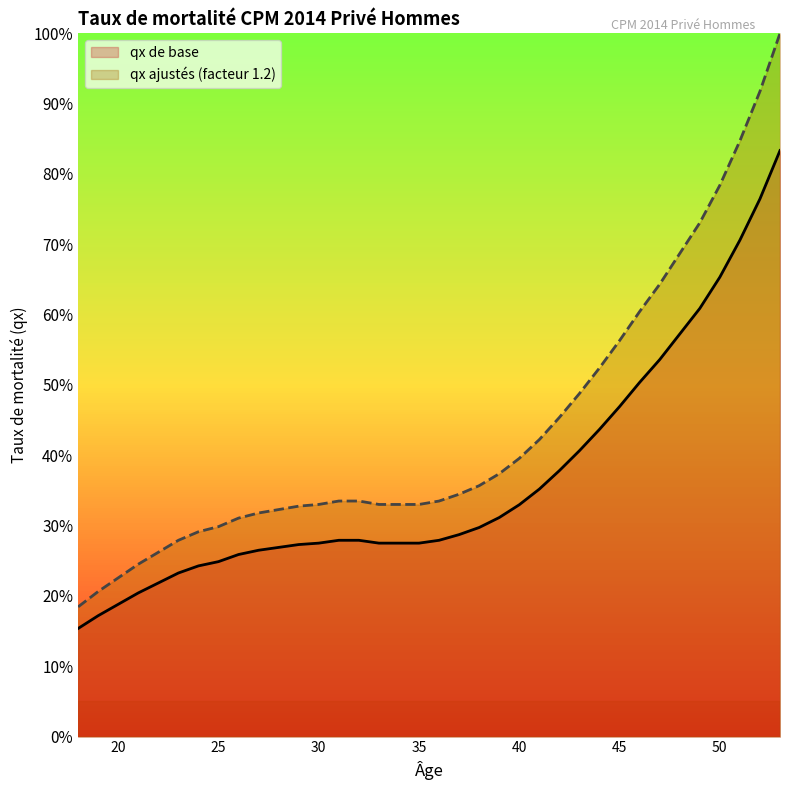

True or false: qx de base and qx ajustés (facteur 1.2) cross at least once.

False